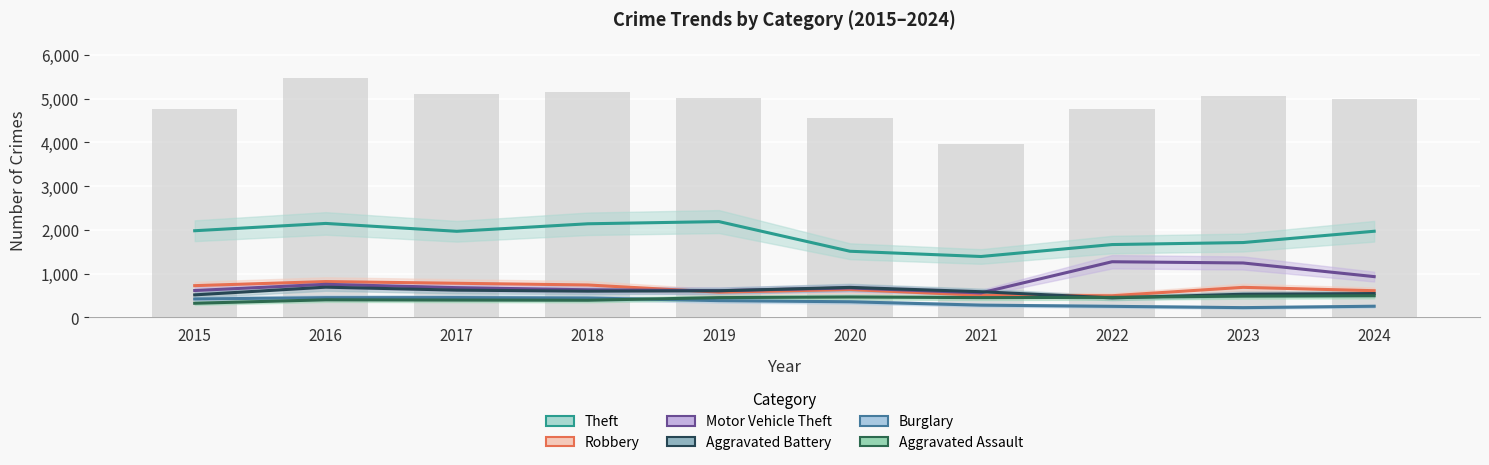

What is the spread (max minus min) of values at 2019?

1807